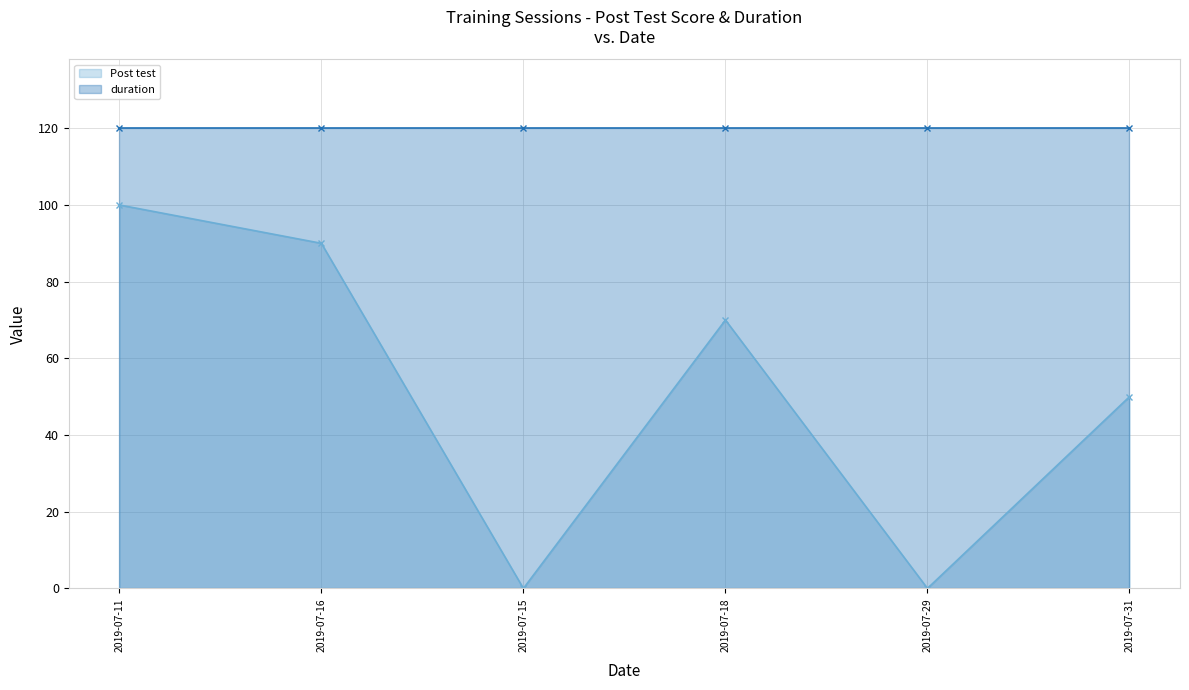

How many positive values are there?

4